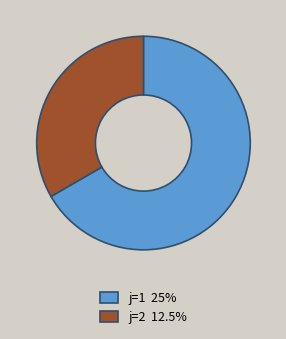

Approximately how many times larger is the value at j=1 25% compared to j=2 12.5%?

2.0